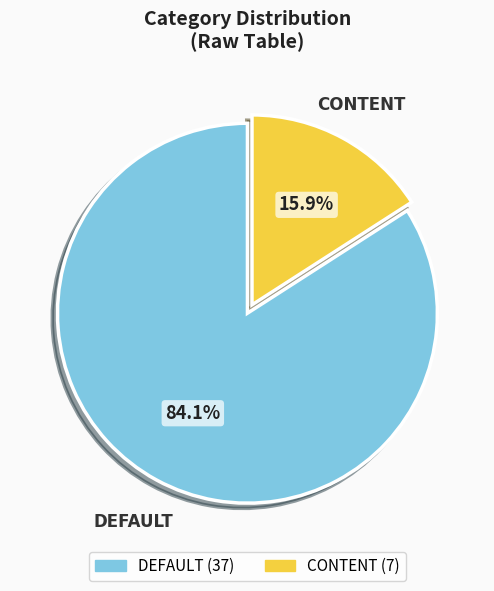

Rank the categories by value from lowest to highest.

CONTENT, DEFAULT